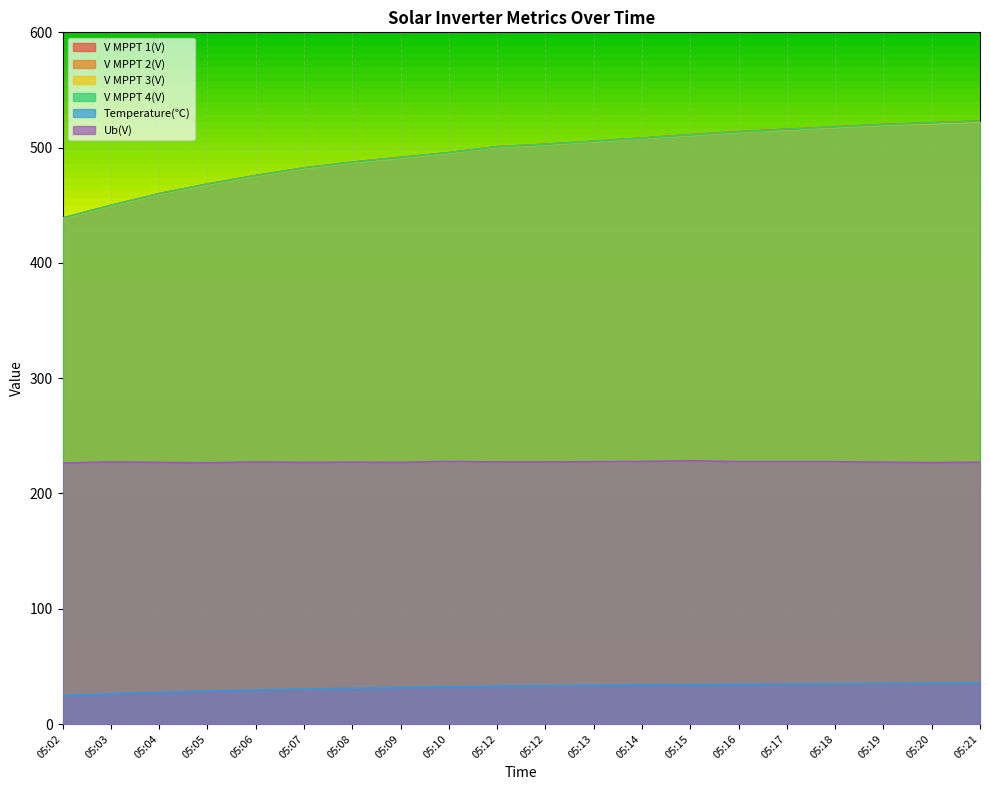

Does the chart display data point markers on the line(s)?

No